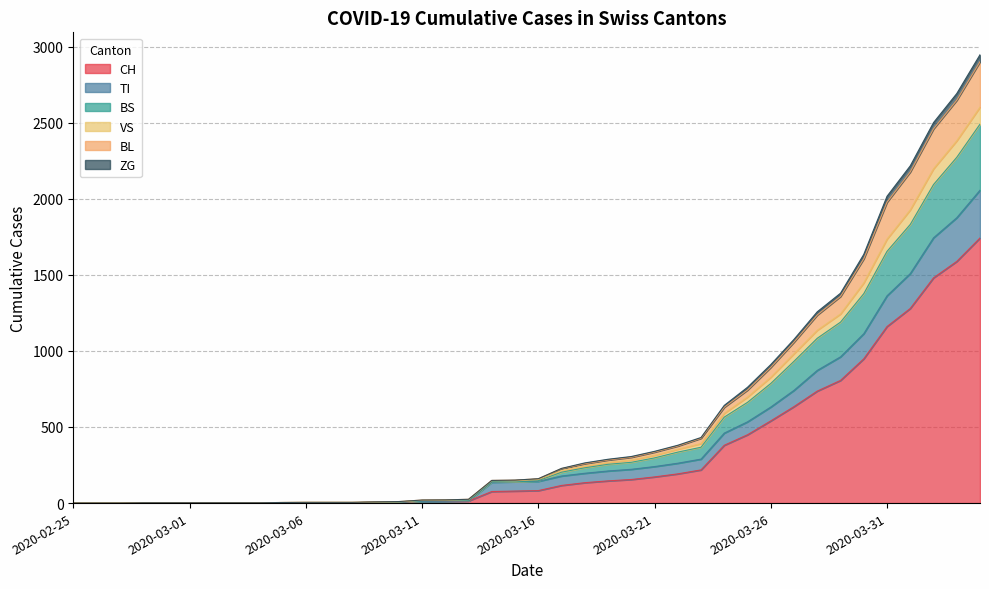

Does the chart display data point markers on the line(s)?

No